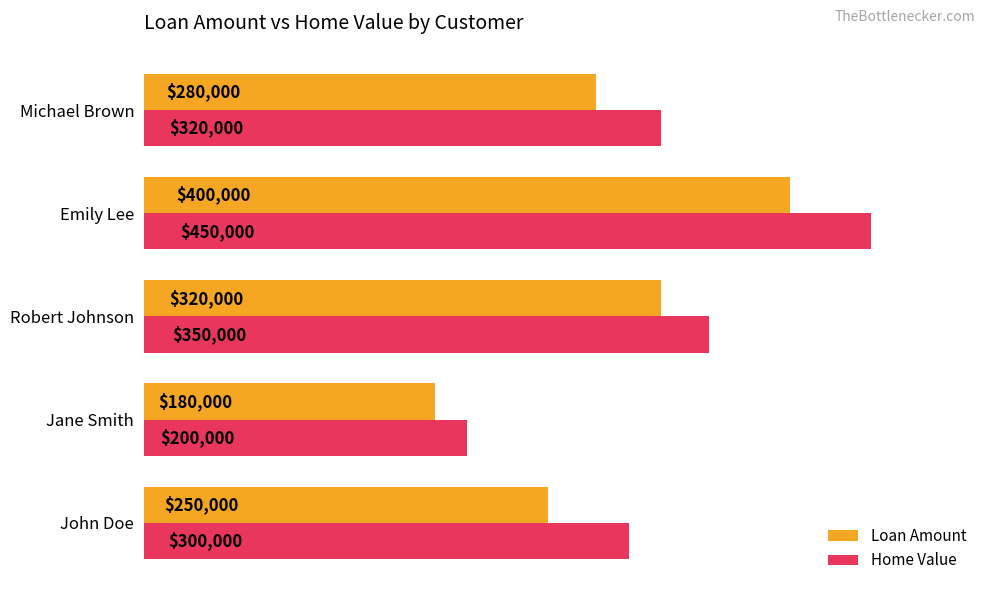

How many data points does each series have?

5